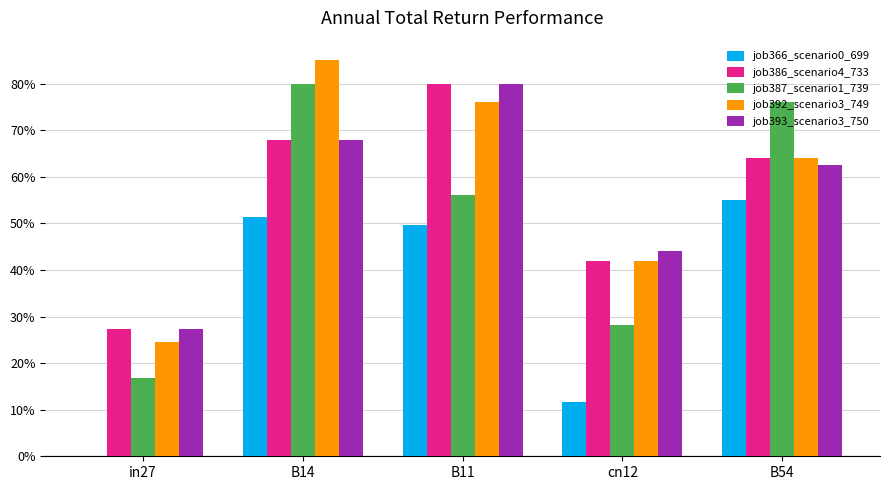

Which series has the widest spread of values?

job387_scenario1_739